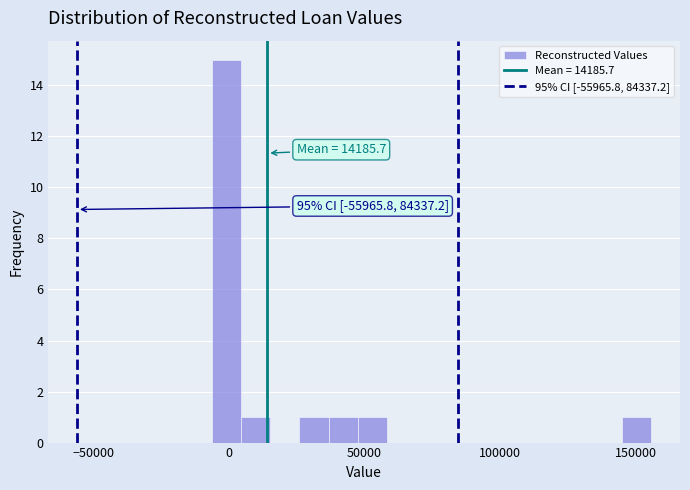

Around what value on the x-axis is the tallest bar? Give the approximate position of its centre, as read against the axis.

0